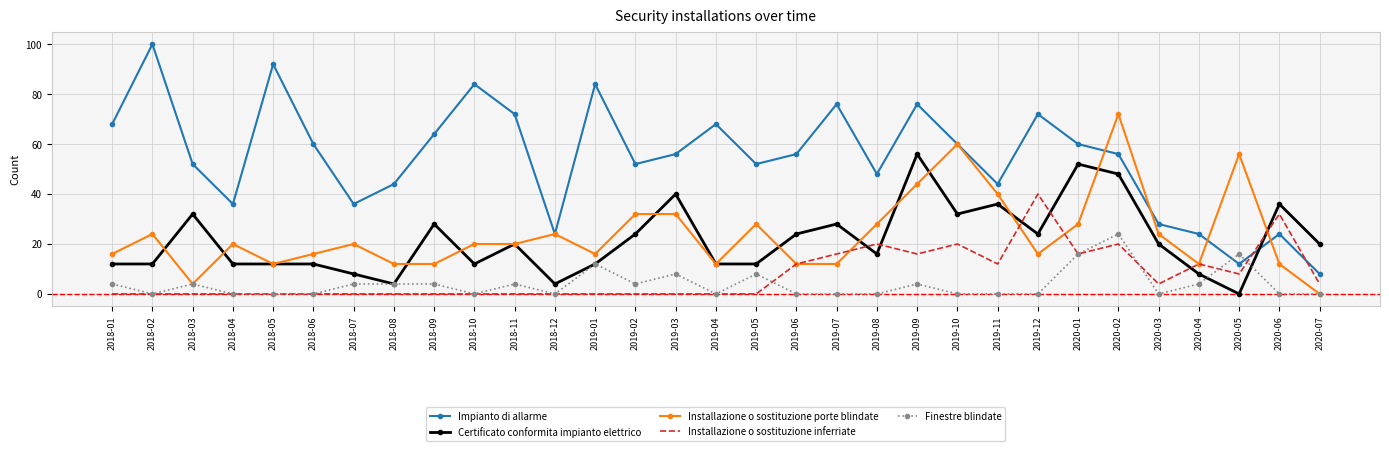

What is the sum of the Certificato conformita impianto elettrico values at 2018-02 and 2019-01?

24